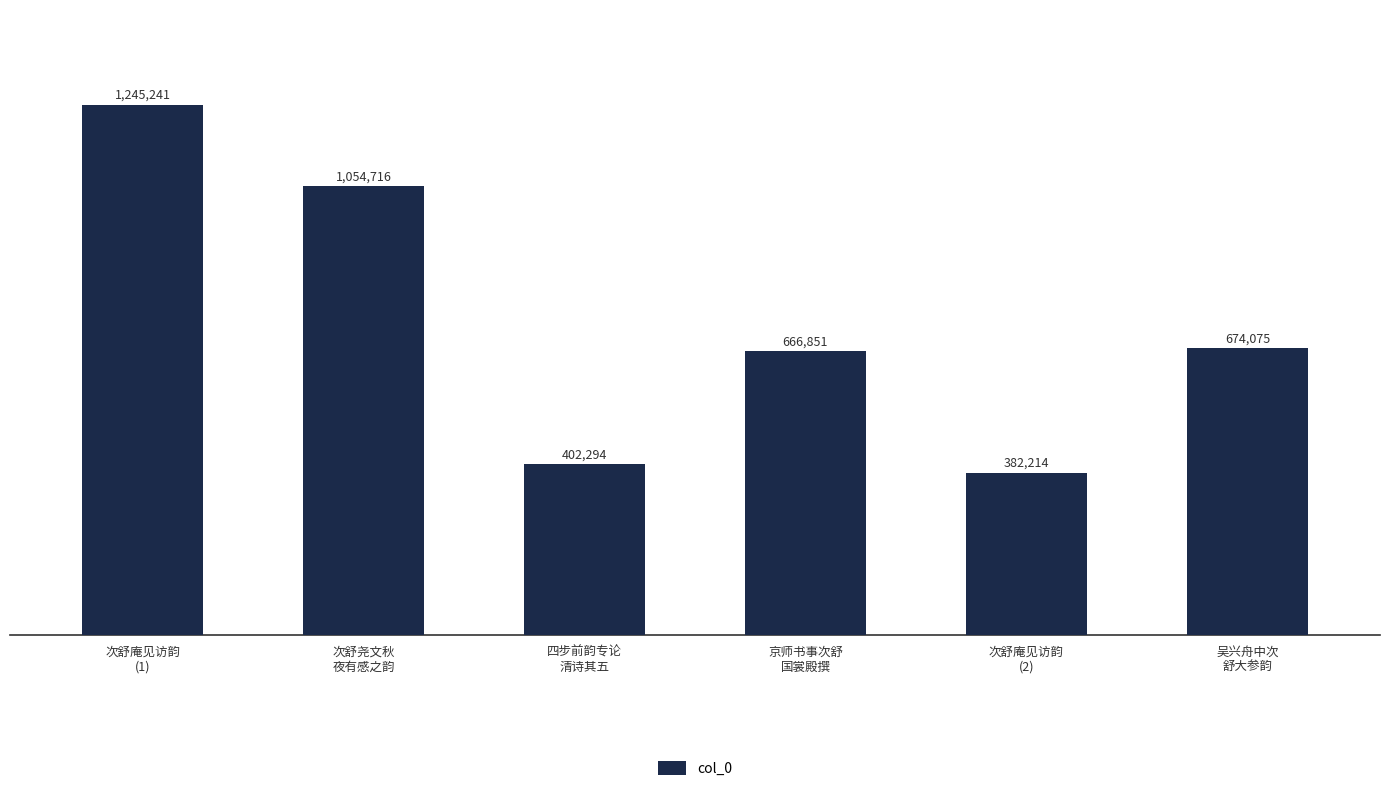

Rank the categories by value from highest to lowest.

次舒庵见访韵
(1), 次舒尧文秋
夜有感之韵, 吴兴舟中次
舒大参韵, 京师书事次舒
国裳殿撰, 四步前韵专论
清诗其五, 次舒庵见访韵
(2)